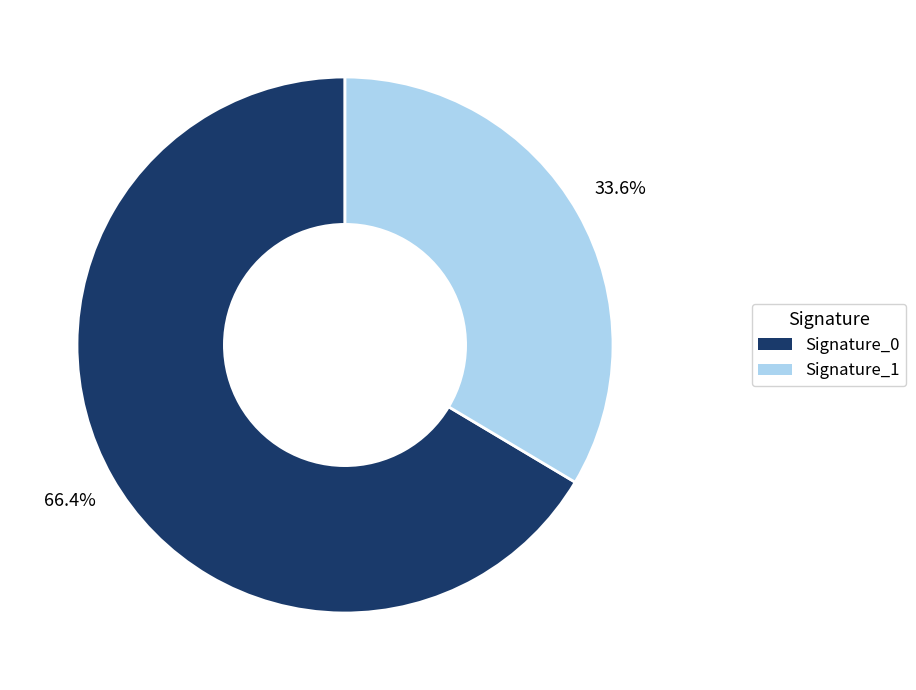

Does any single category account for the majority?

Yes